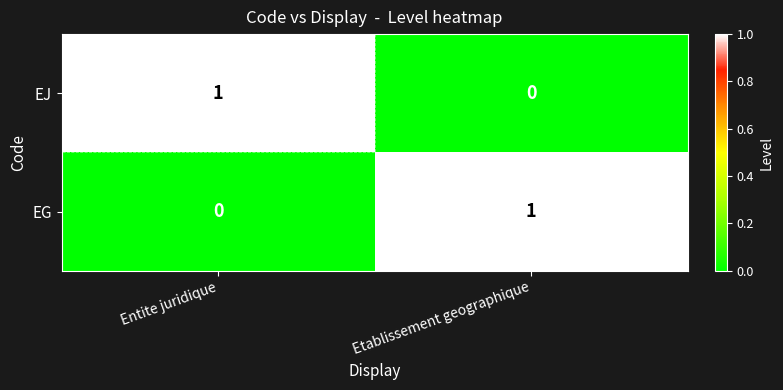

What is the maximum value shown in the chart?

1